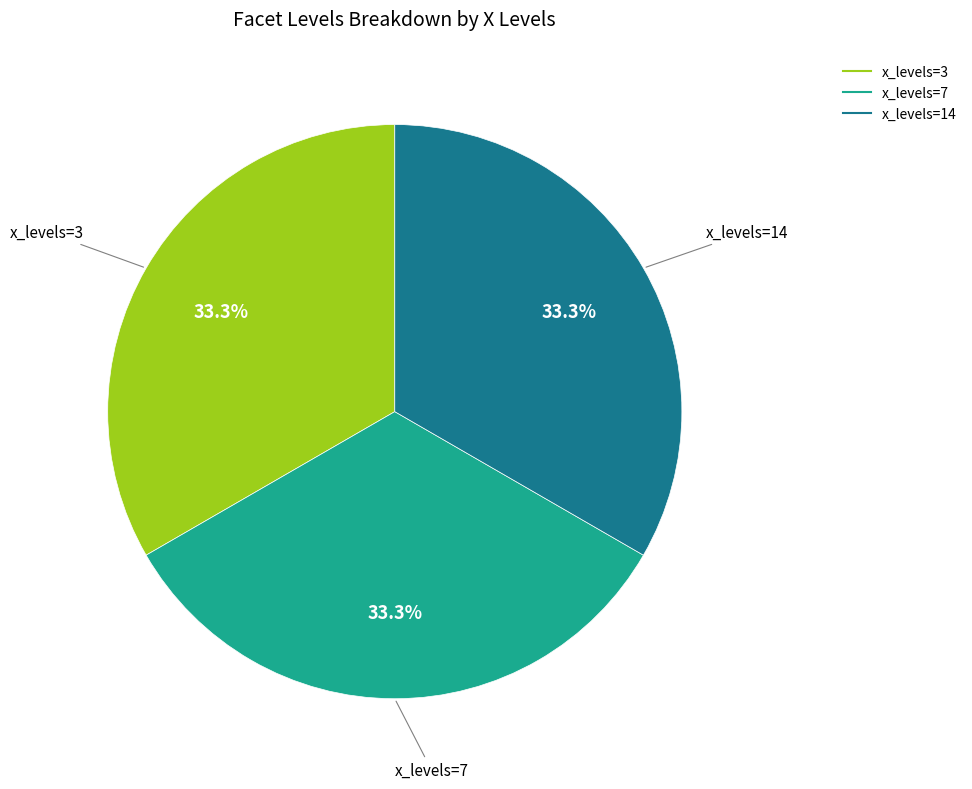

Is there any slice that represents more than half of the pie?

No